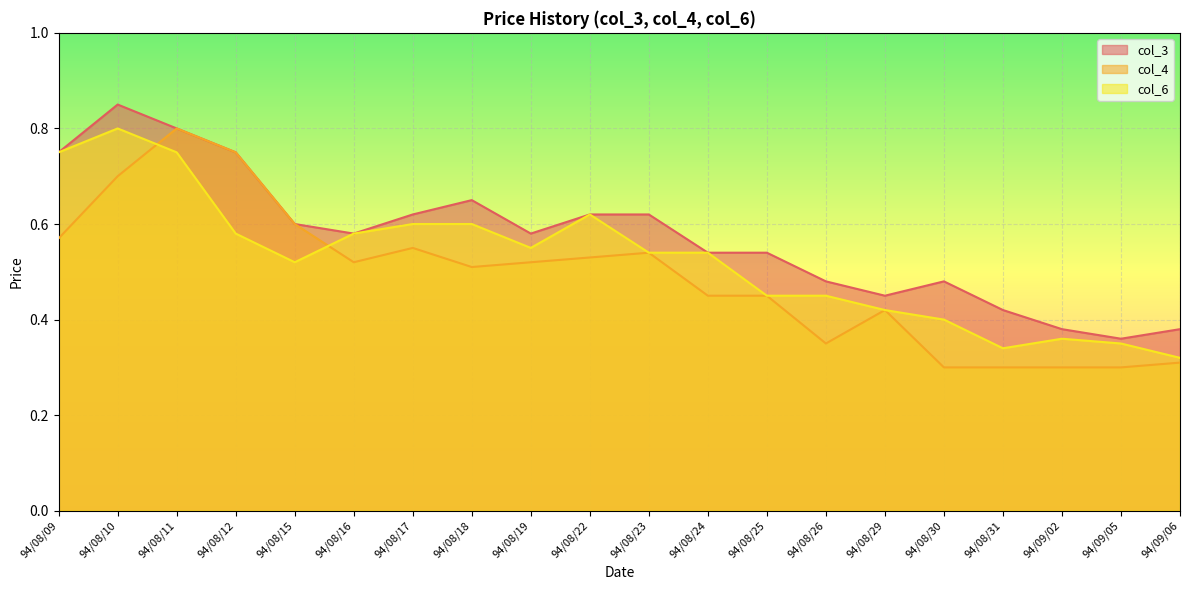

List the series in order of their overall mean, highest first.

col_3, col_6, col_4